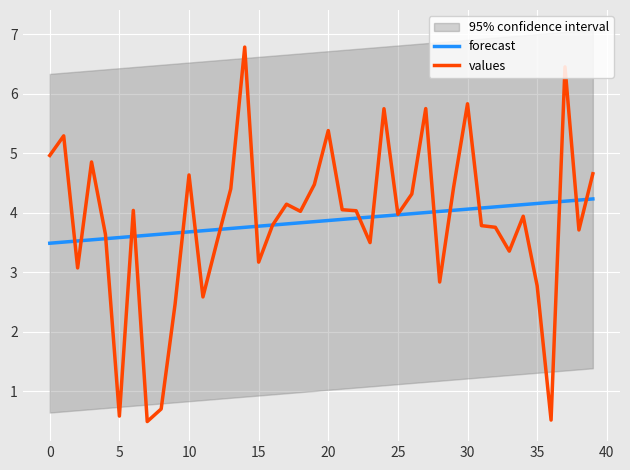

Reading left to right, extract all data points from this chart.

forecast: 3.5	3.5	3.5	3.5	3.6	3.6	3.6	3.6	3.6	3.7	3.7	3.7	3.7	3.7	3.8	3.8	3.8	3.8	3.8	3.9	3.9	3.9	3.9	3.9	3.9	4.0	4.0	4.0	4.0	4.0	4.1	4.1	4.1	4.1	4.1	4.2	4.2	4.2	4.2	4.2
values: 5.0	5.3	3.1	4.9	3.6	0.6	4.0	0.5	0.7	2.5	4.6	2.6	3.5	4.4	6.8	3.2	3.8	4.1	4.0	4.5	5.4	4.1	4.0	3.5	5.7	4.0	4.3	5.7	2.8	4.4	5.8	3.8	3.8	3.4	3.9	2.8	0.5	6.4	3.7	4.7